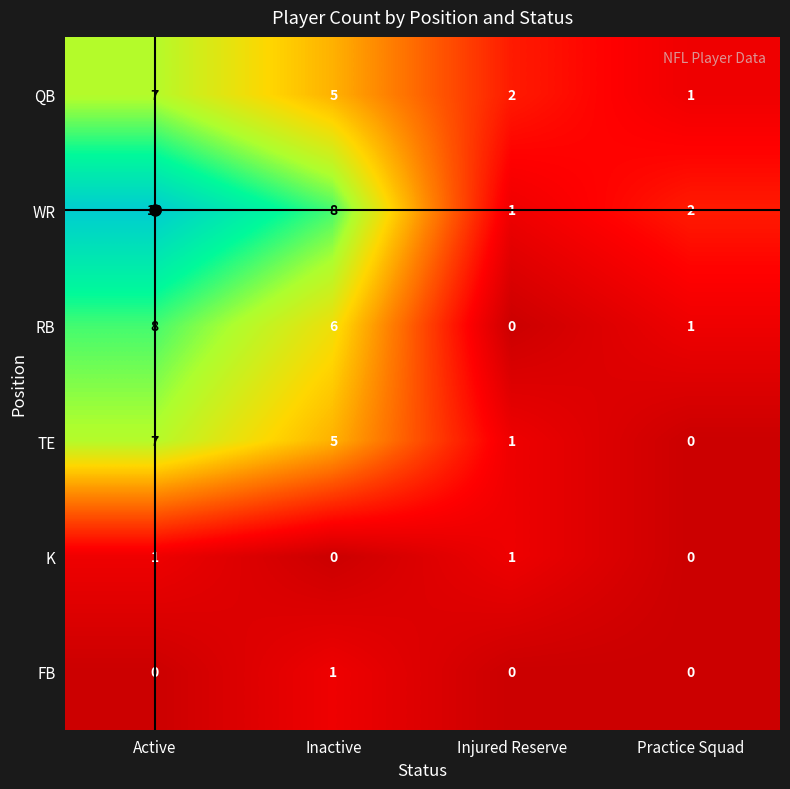

True or false: WR has a value of 8 at Inactive.

True